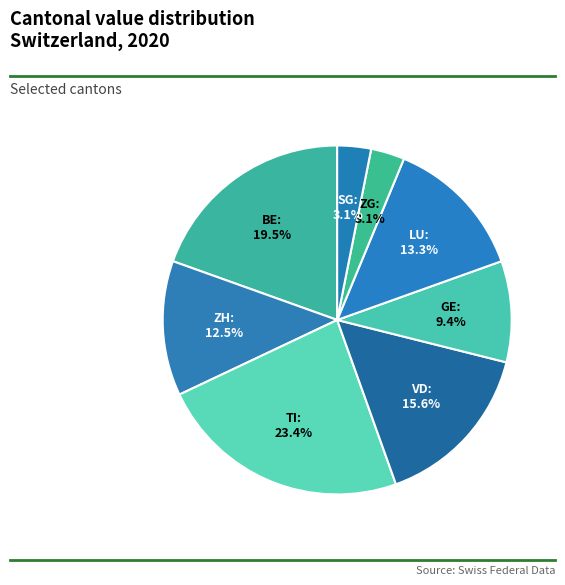

Which slice is the largest?

TI